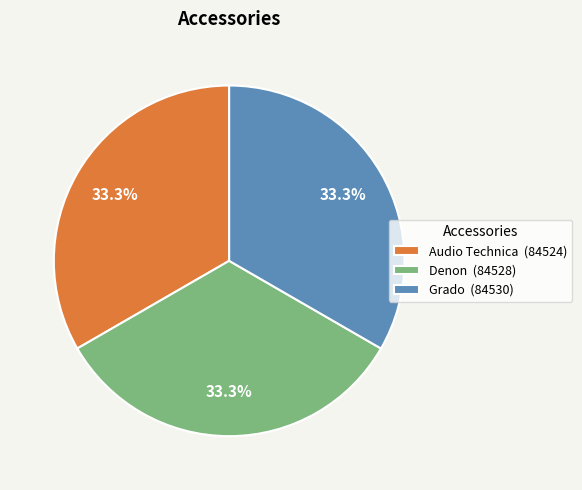

Is it true that Audio Technica is 33% of the pie?

True